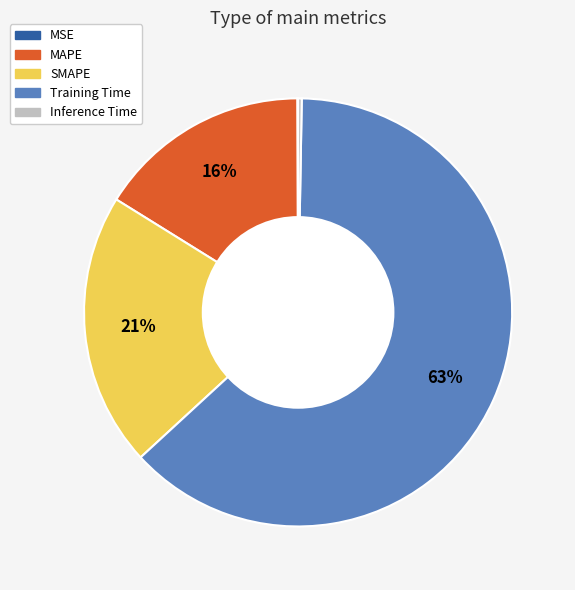

Is it true that Training Time is 53% of the pie?

False